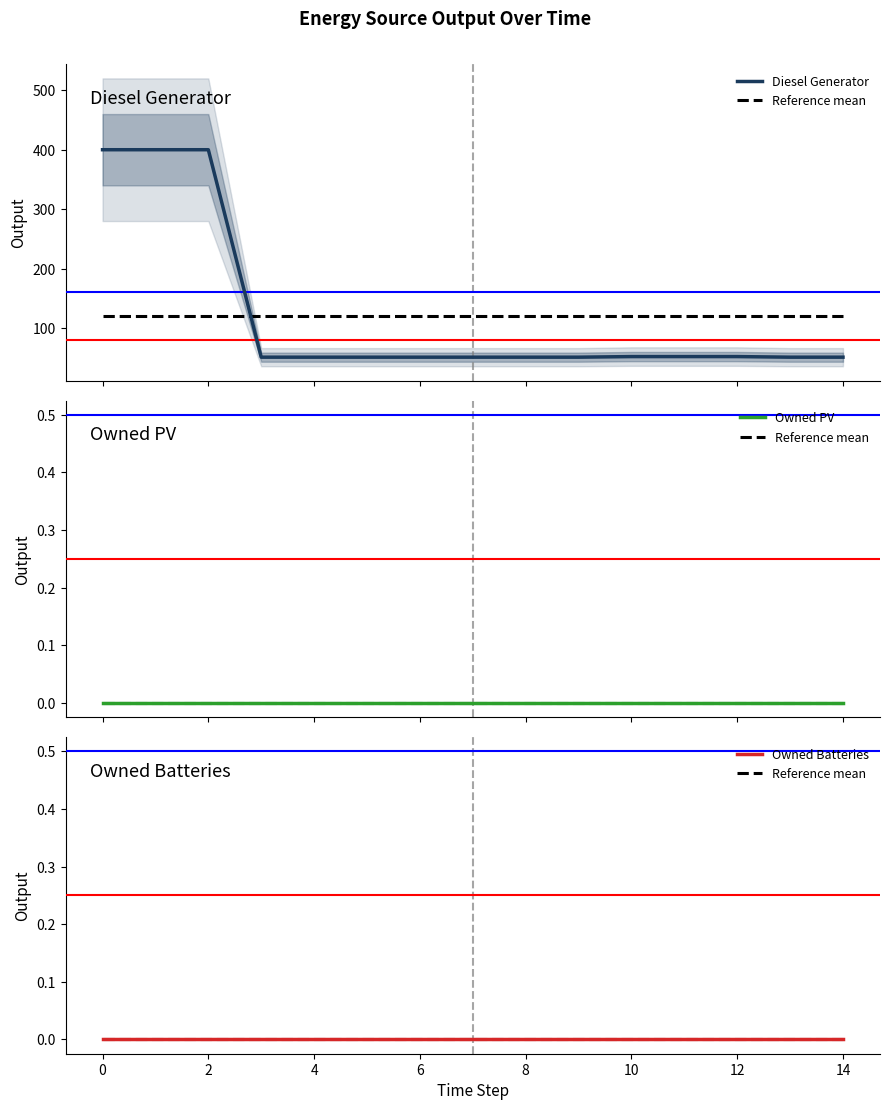

Between 10 and 2, which is larger?

2